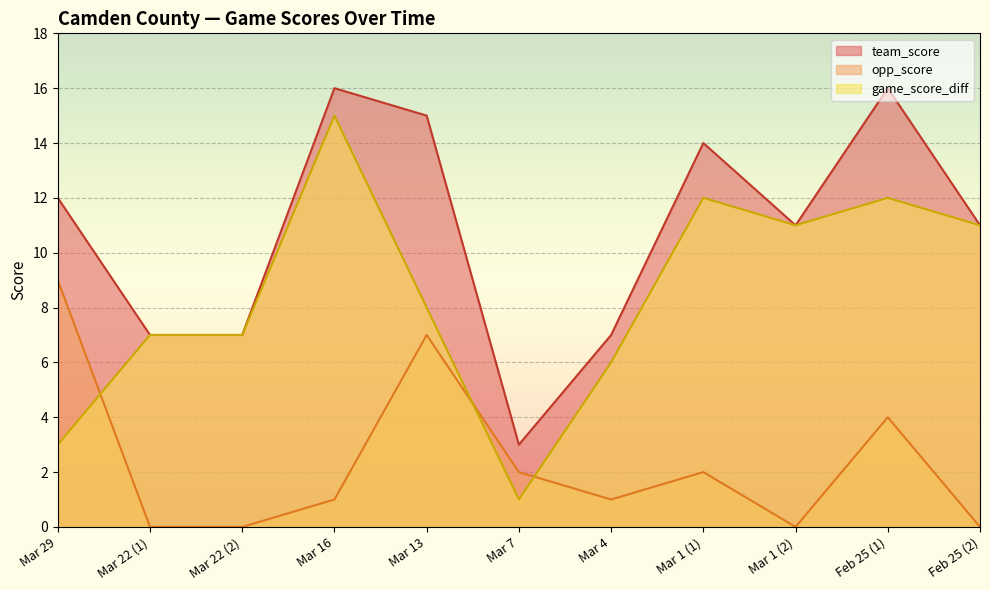

Reading left to right, extract all data points from this chart.

team_score: Mar 29=12	Mar 22 (1)=7	Mar 22 (2)=7	Mar 16=16	Mar 13=15	Mar 7=3	Mar 4=7	Mar 1 (1)=14	Mar 1 (2)=11	Feb 25 (1)=16	Feb 25 (2)=11
opp_score: Mar 29=9	Mar 22 (1)=0	Mar 22 (2)=0	Mar 16=1	Mar 13=7	Mar 7=2	Mar 4=1	Mar 1 (1)=2	Mar 1 (2)=0	Feb 25 (1)=4	Feb 25 (2)=0
game_score_diff: Mar 29=3	Mar 22 (1)=7	Mar 22 (2)=7	Mar 16=15	Mar 13=8	Mar 7=1	Mar 4=6	Mar 1 (1)=12	Mar 1 (2)=11	Feb 25 (1)=12	Feb 25 (2)=11